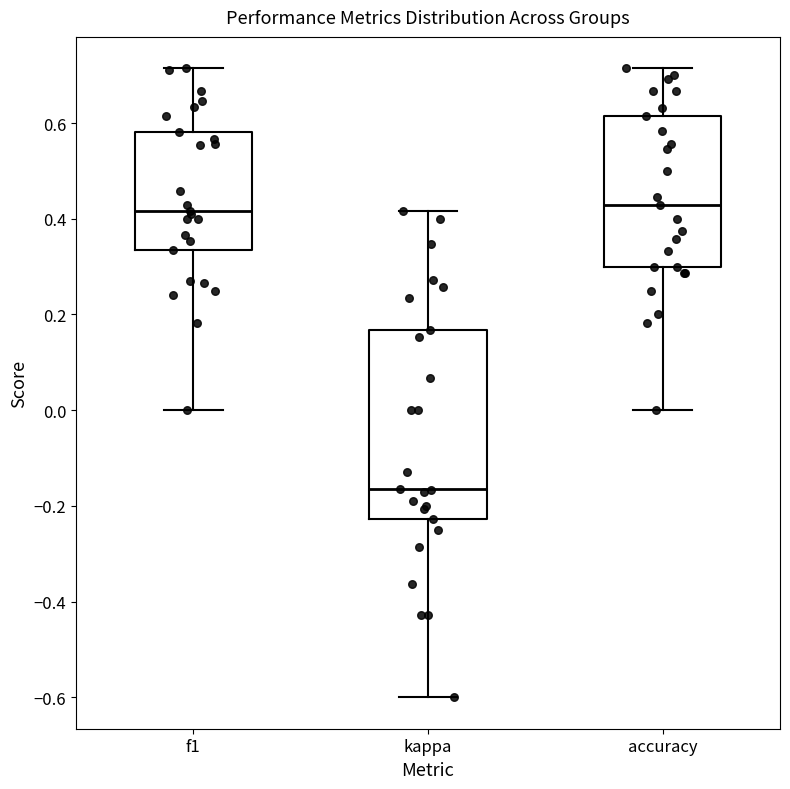

Reading left to right, read every box against the y-axis: the position of its median line, the range the box covers, and the ends of its whiskers. The values are not printed on the chart, so give them approximately, as read against the axis.

f1: median 0.42, box 0.34 to 0.58, whiskers 0.00 to 0.72
kappa: median -0.16, box -0.22 to 0.16, whiskers -0.60 to 0.42
accuracy: median 0.42, box 0.30 to 0.62, whiskers 0.00 to 0.72